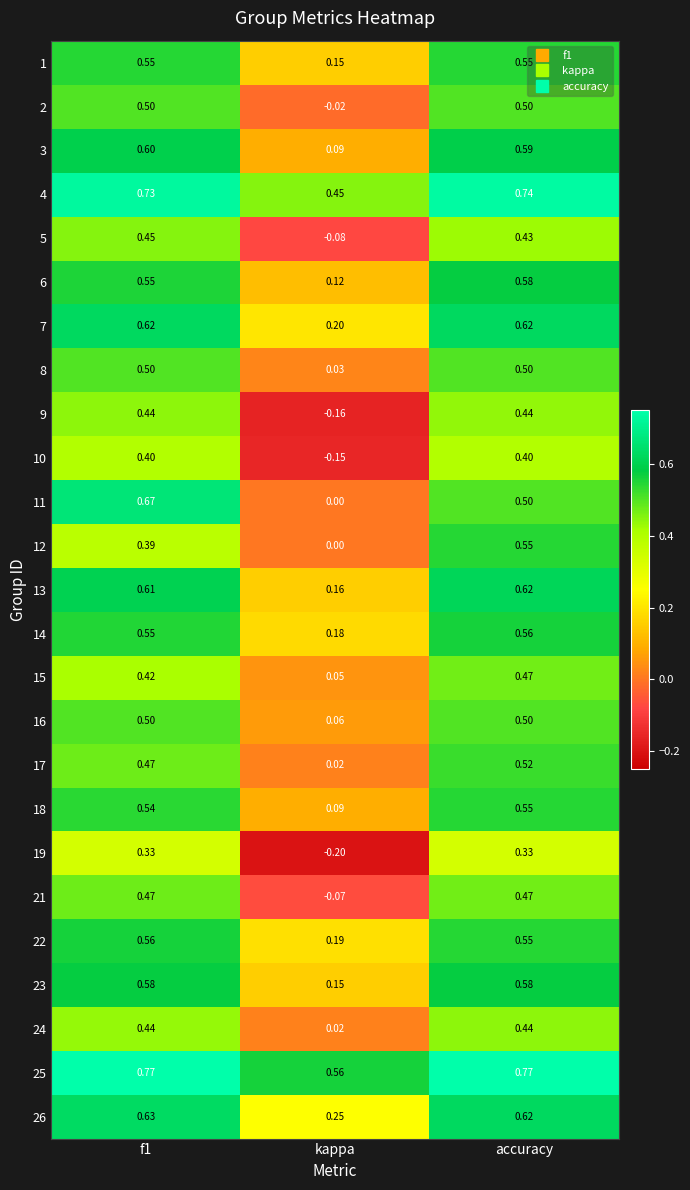

At which category does the chart reach its minimum across all series?

kappa